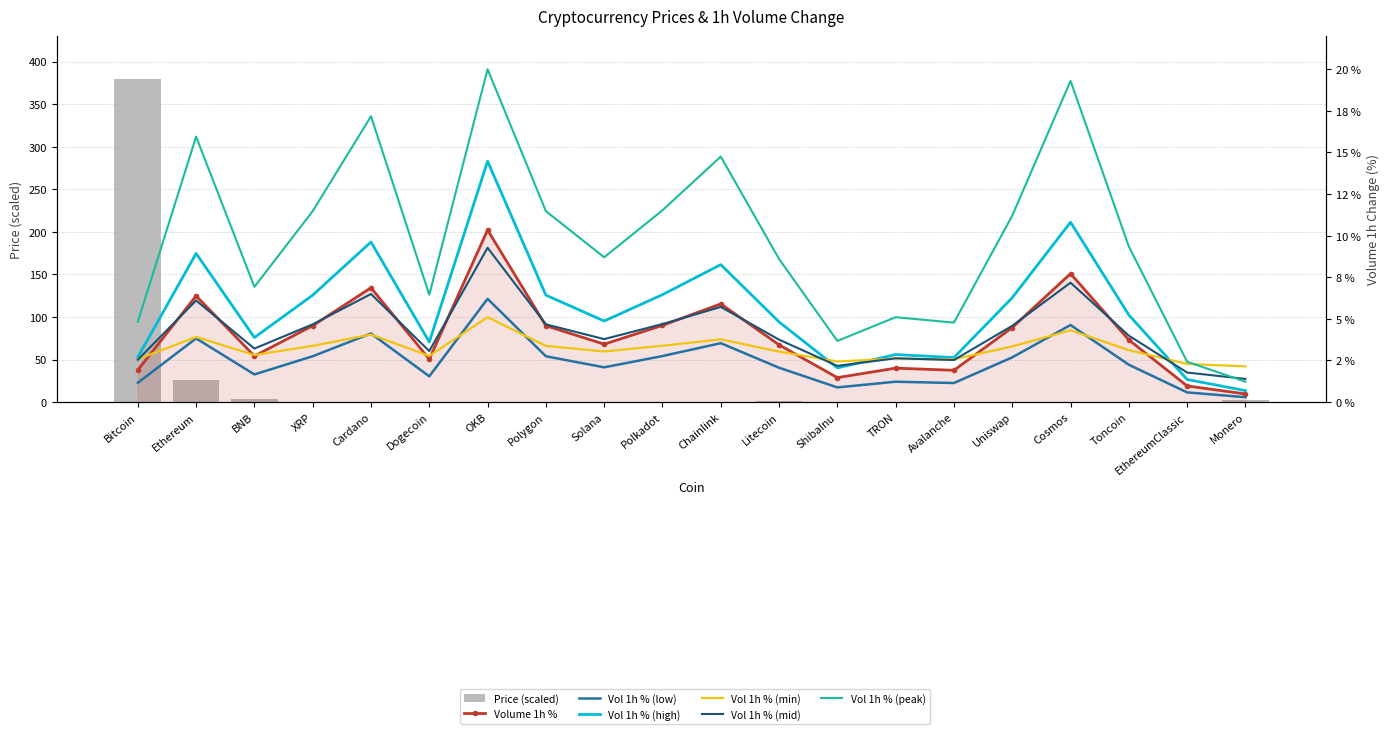

What is the greatest value displayed?

380.0